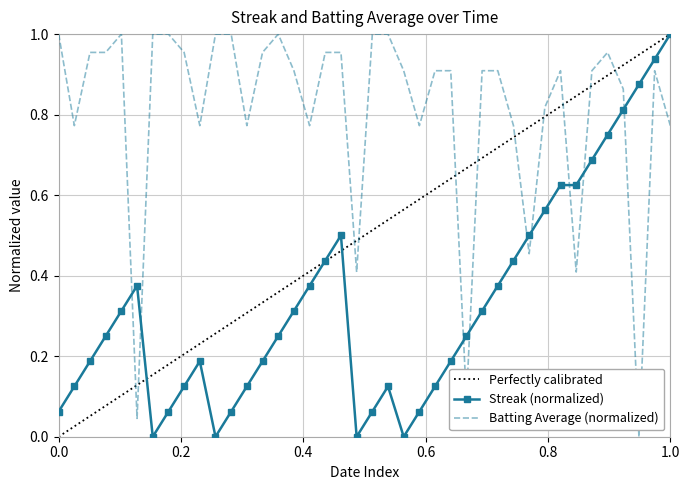

How many times do Streak (normalized) and Batting Average (normalized) cross each other?

9